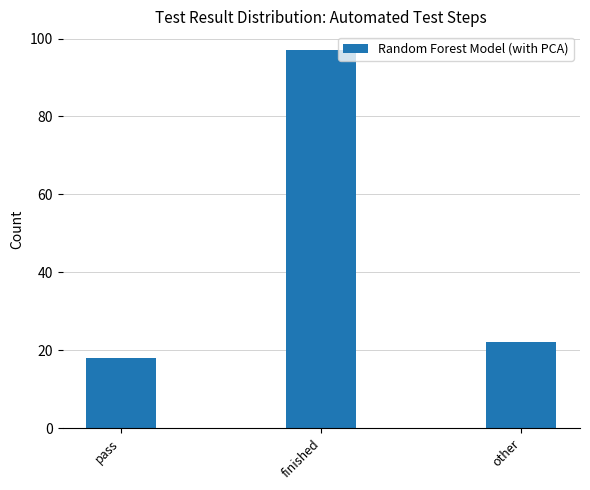

Where does the data first go above 22?

finished